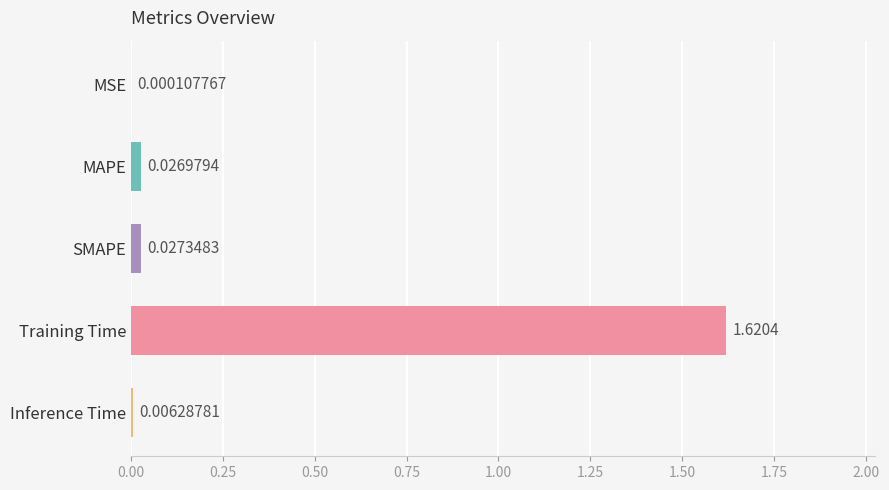

Where is the data nearest to the value 0?

MSE